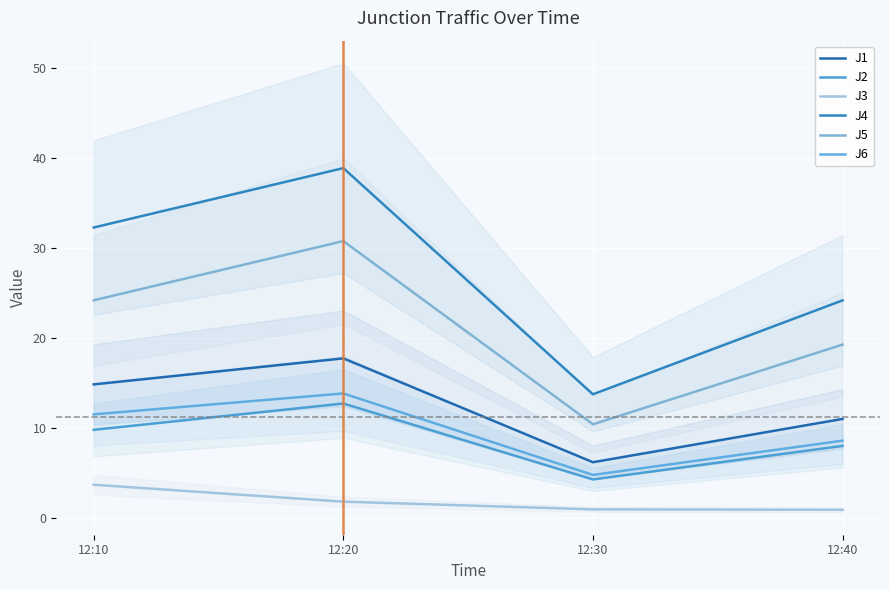

At which category is the sum across all series the highest?

12:20